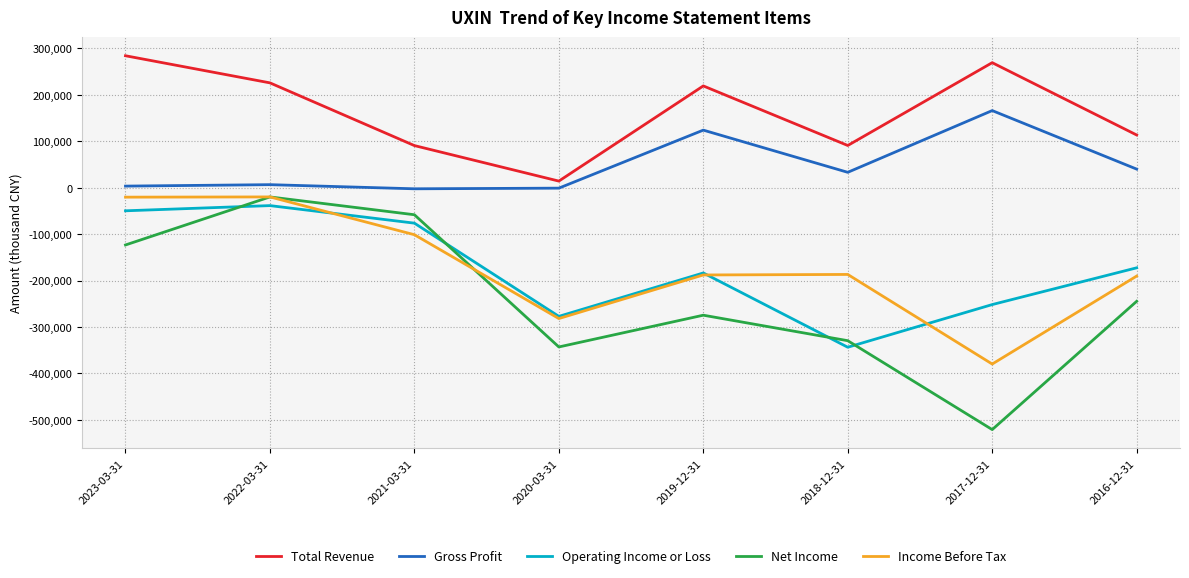

The value of Gross Profit at 2023-03-31 is 3500. True or false?

True